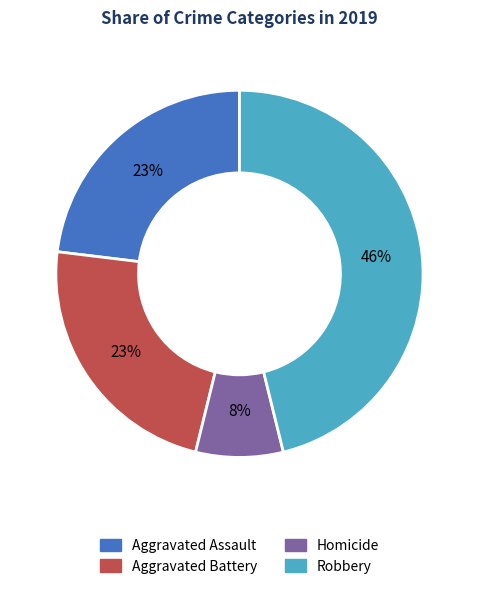

How many slices are in this pie chart?

4